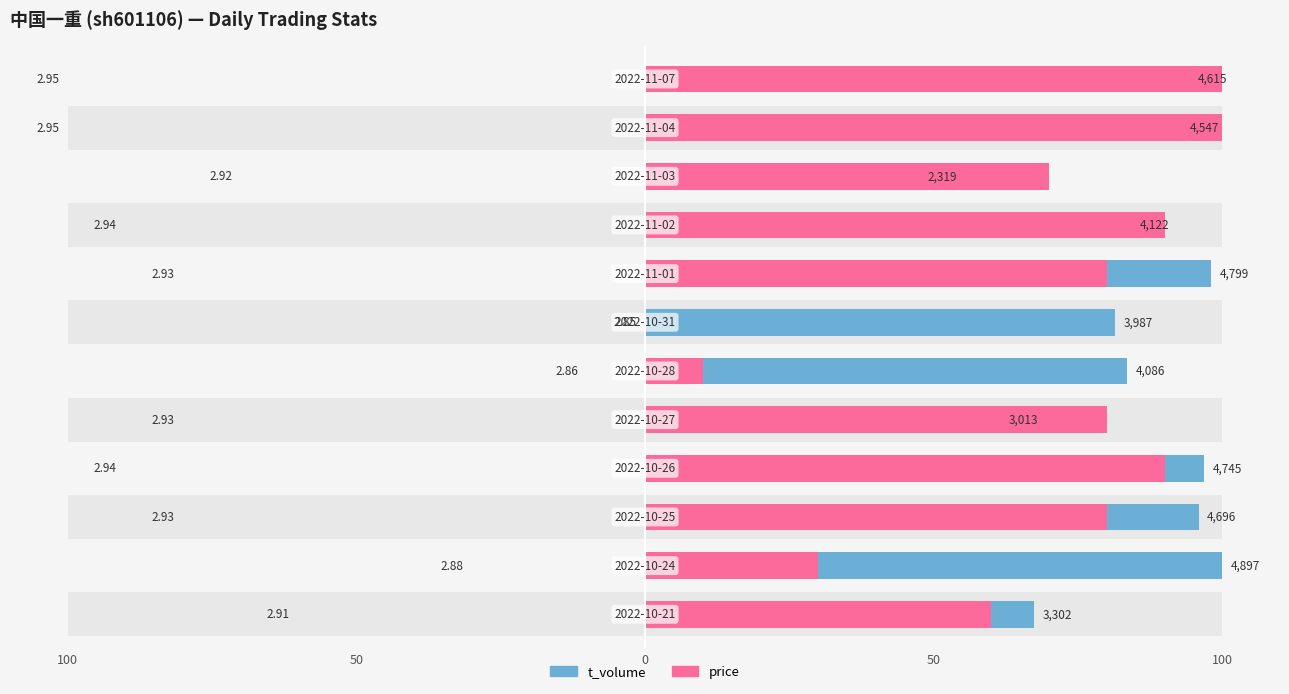

List the series in order of their overall mean, highest first.

t_volume, price